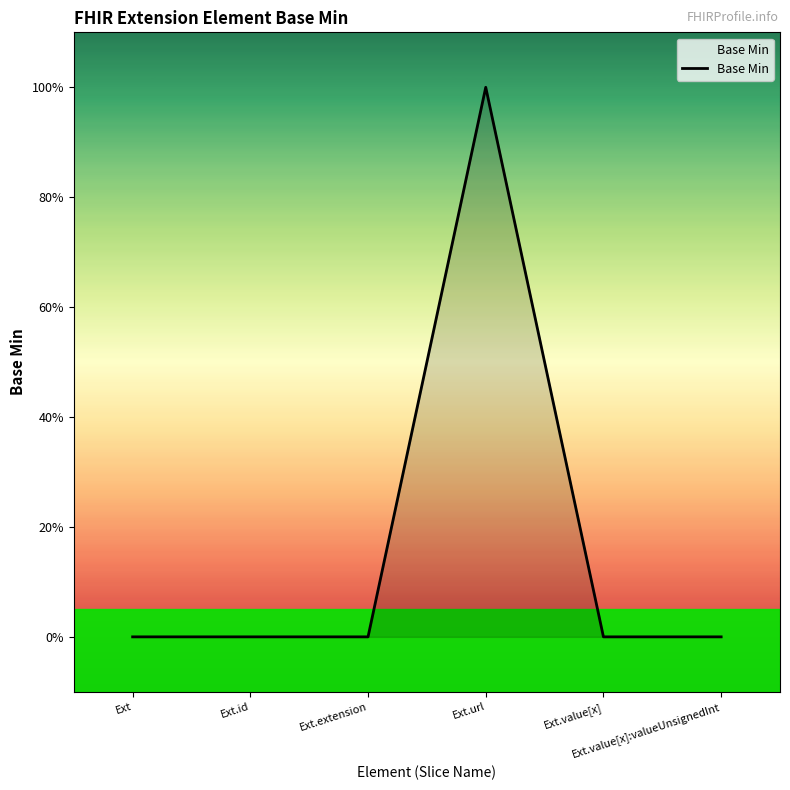

Does the chart have visible grid lines?

No